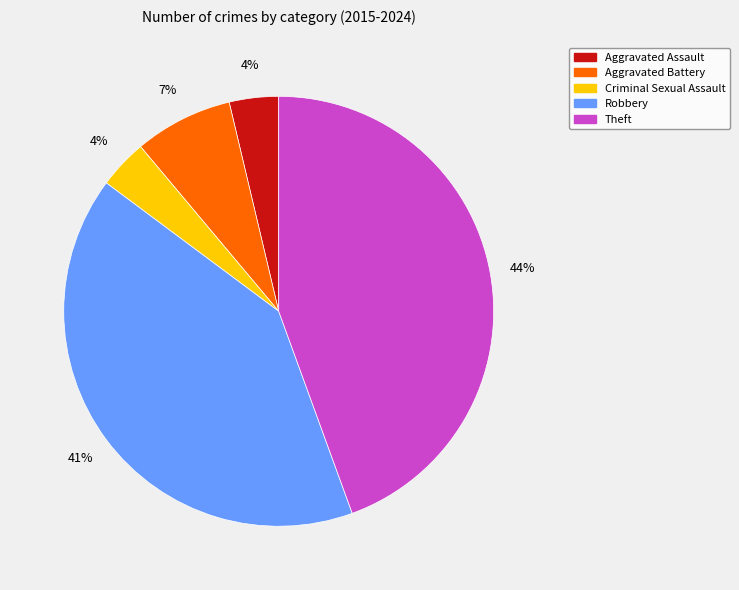

The Theft slice represents 44% of the pie. True or false?

True